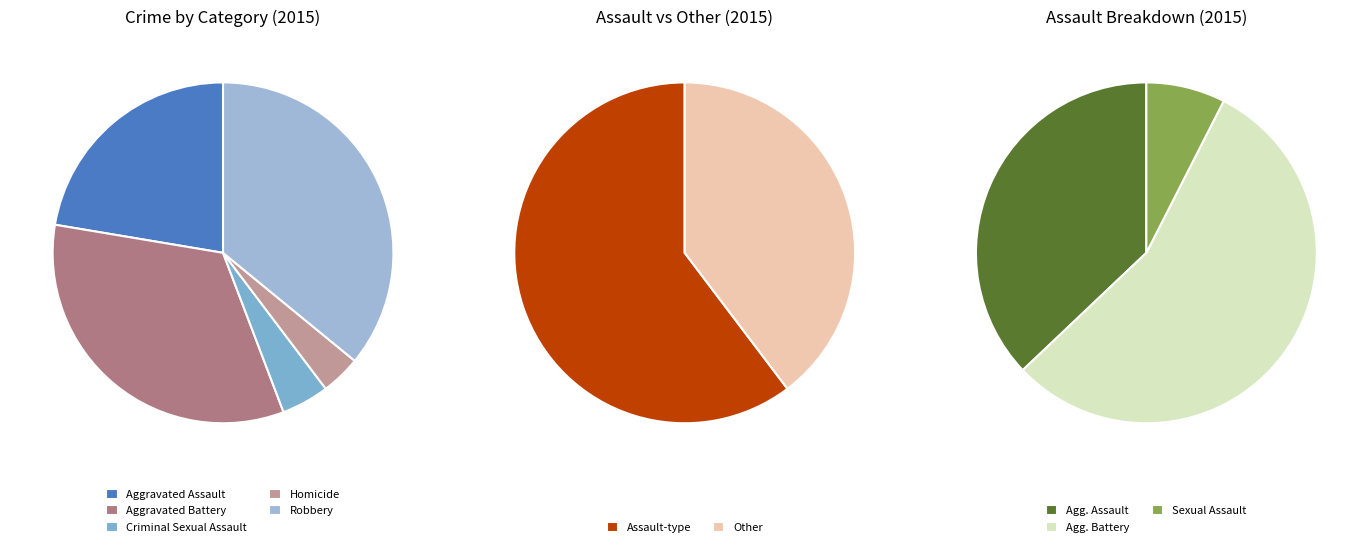

Does Aggravated Battery represent more than half of the total?

No